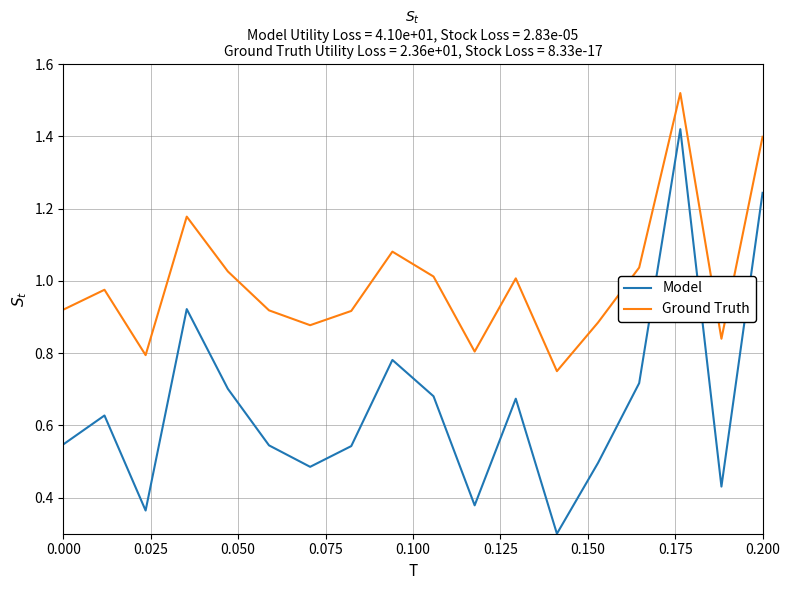

Rank the series by their maximum value, from highest to lowest.

Ground Truth, Model